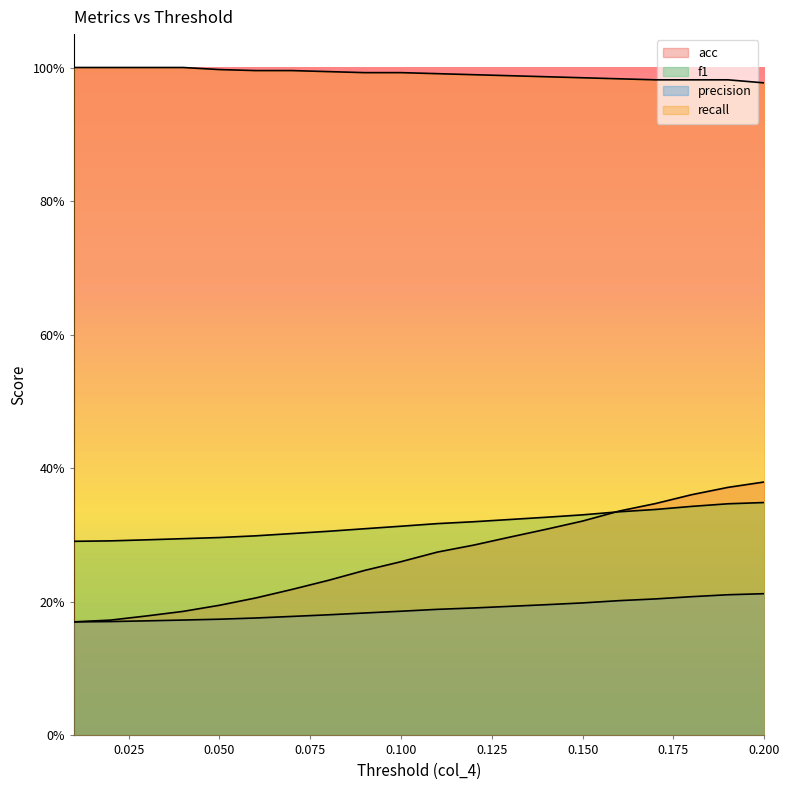

What is the smallest value displayed?

0.2